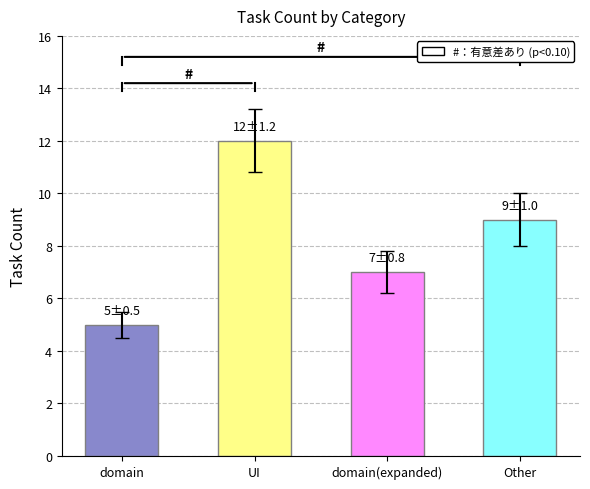

How many bars are there in total?

4